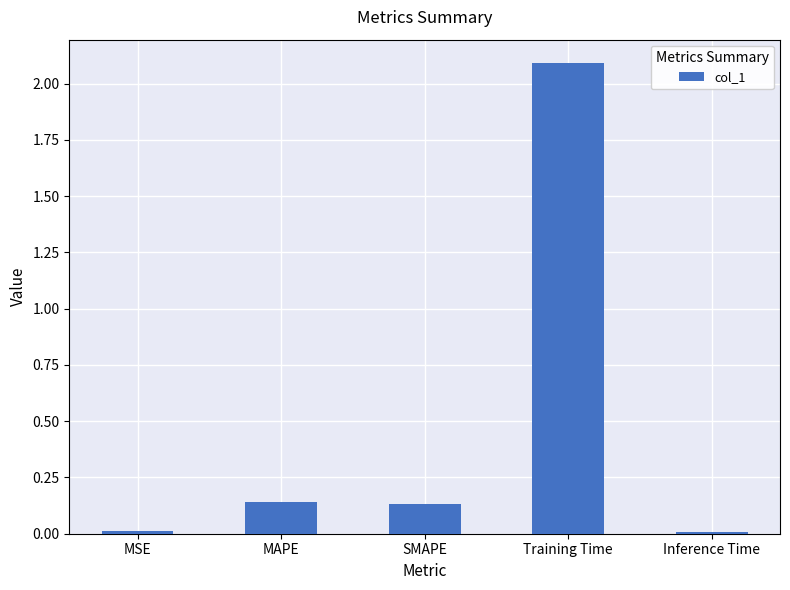

What is the label of the 2nd bar from the right?

Training Time